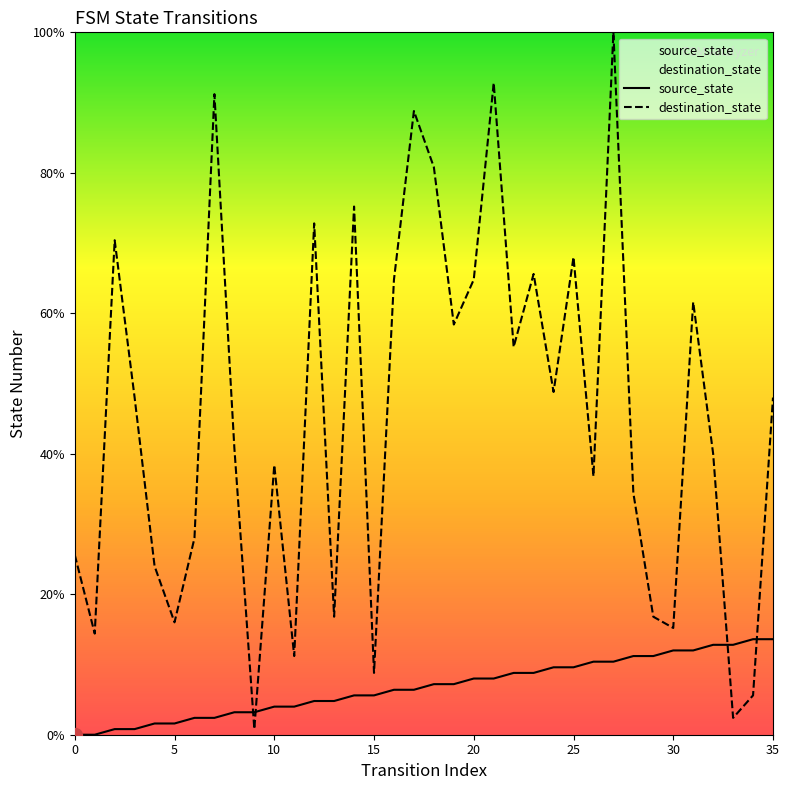

How many lines are shown in the chart?

2